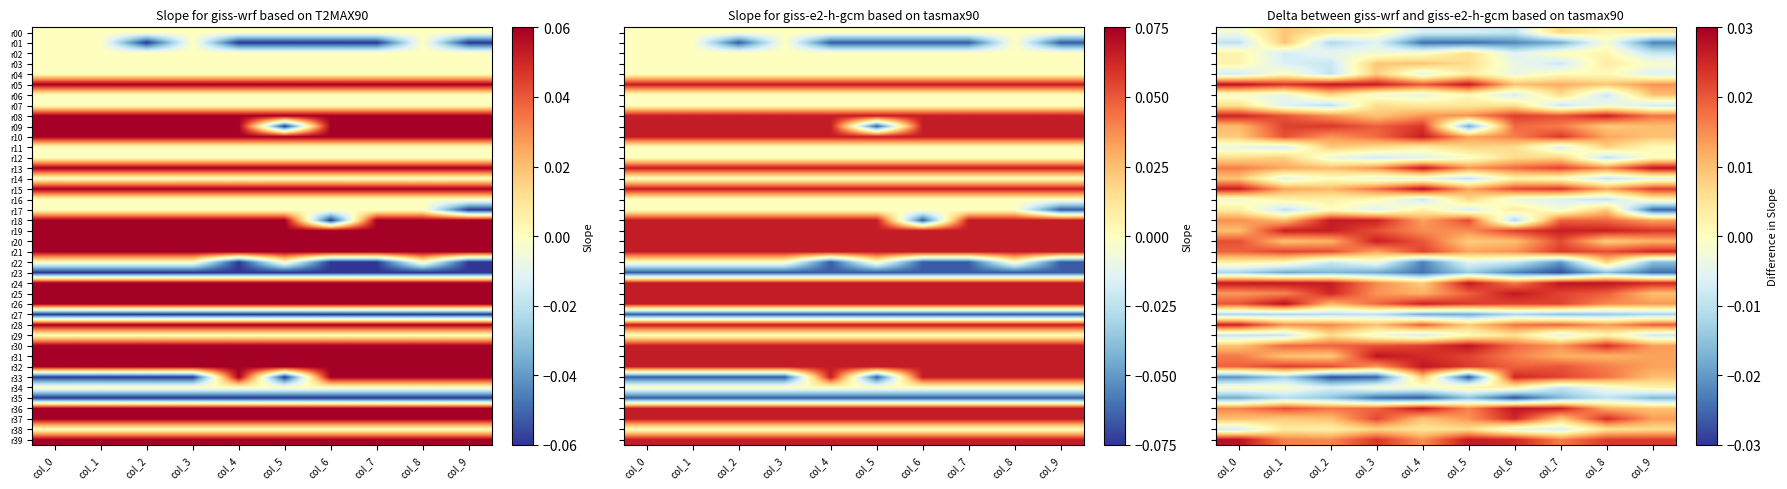

At how many categories does at least one series exceed 0?

10